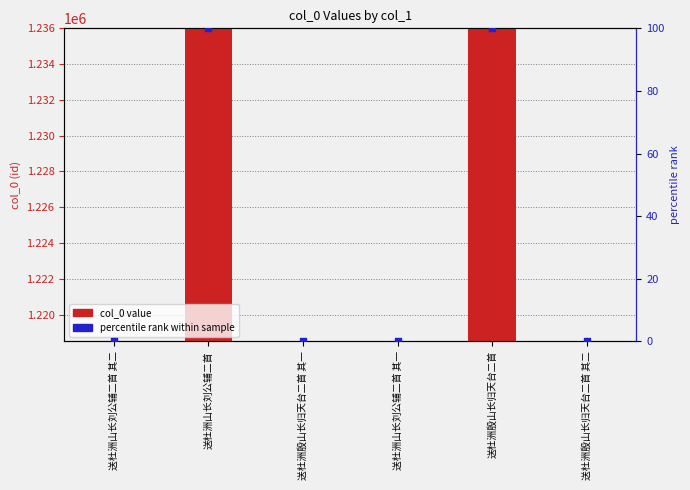

What is the total value across all series at 送杜洲山长刘公辅二首 其一?

1218512.0